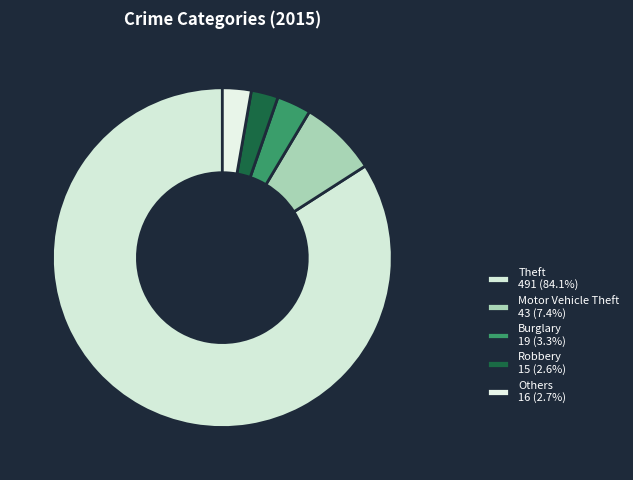

How many segments does this pie chart have?

5